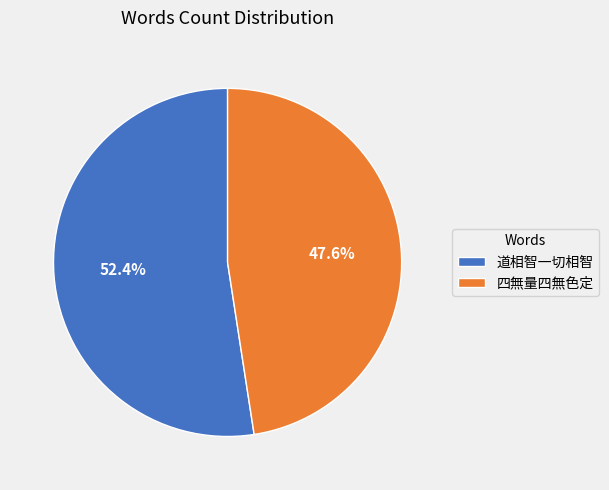

Which category has the smallest portion of the pie?

四無量四無色定